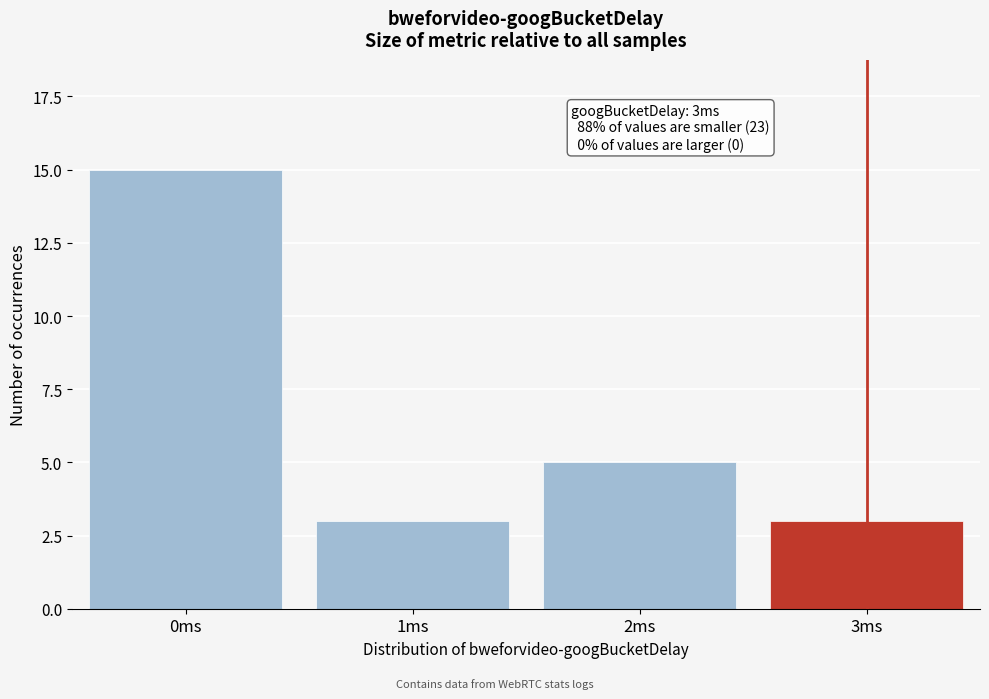

Reading left to right, what are all the values shown in this chart?

0ms=15	1ms=3	2ms=5	3ms=3